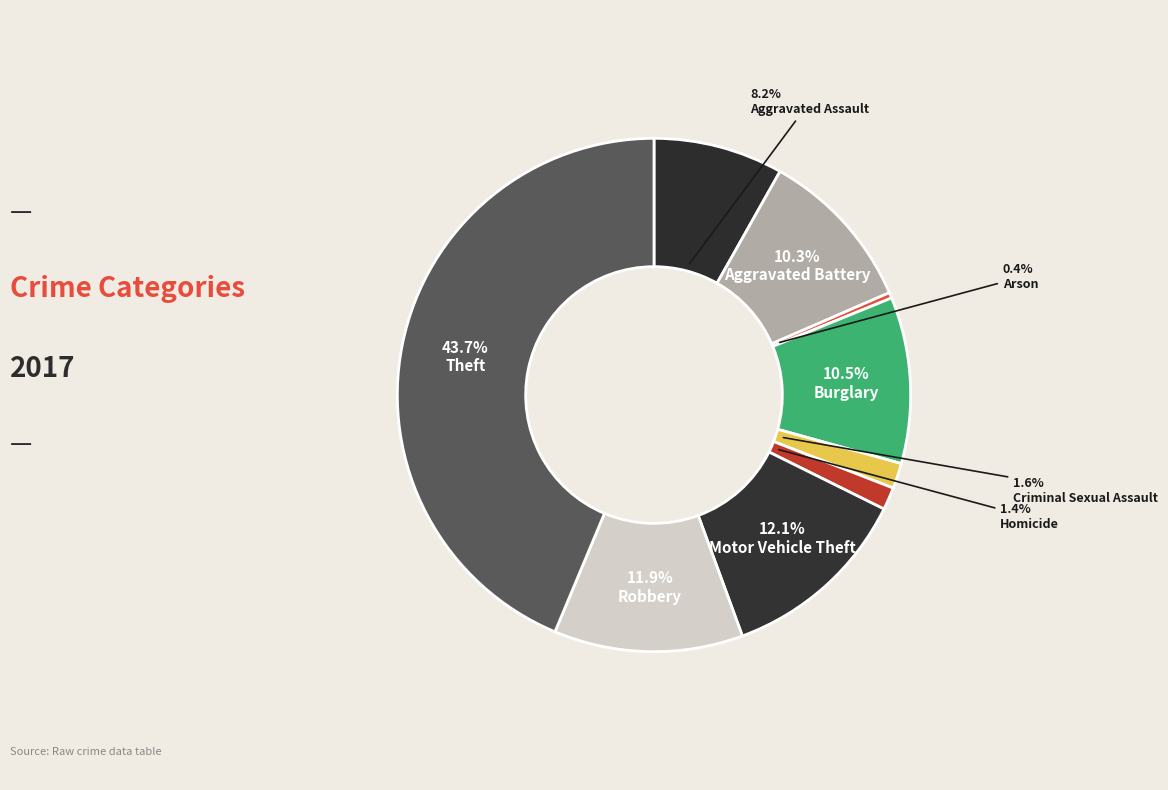

What portion of the pie excludes Theft?

56.3%